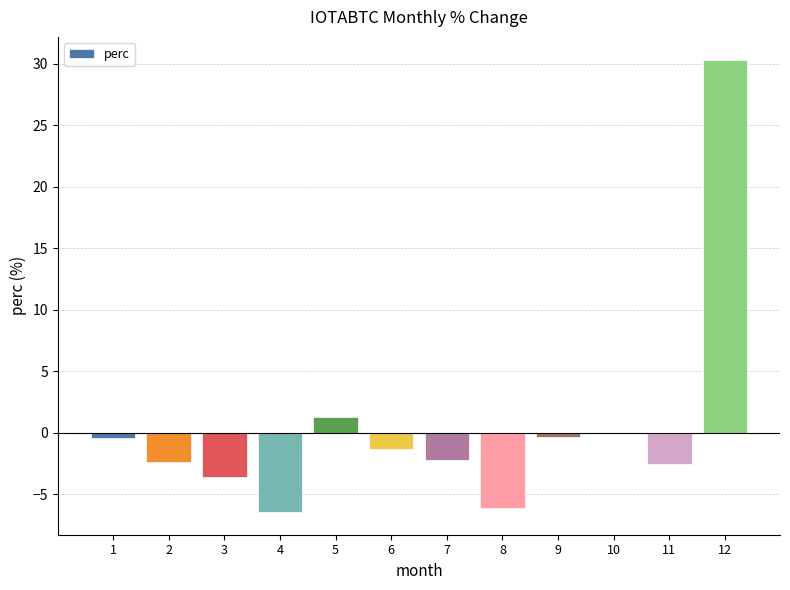

Is it true that the value at 12 is 30.3?

True